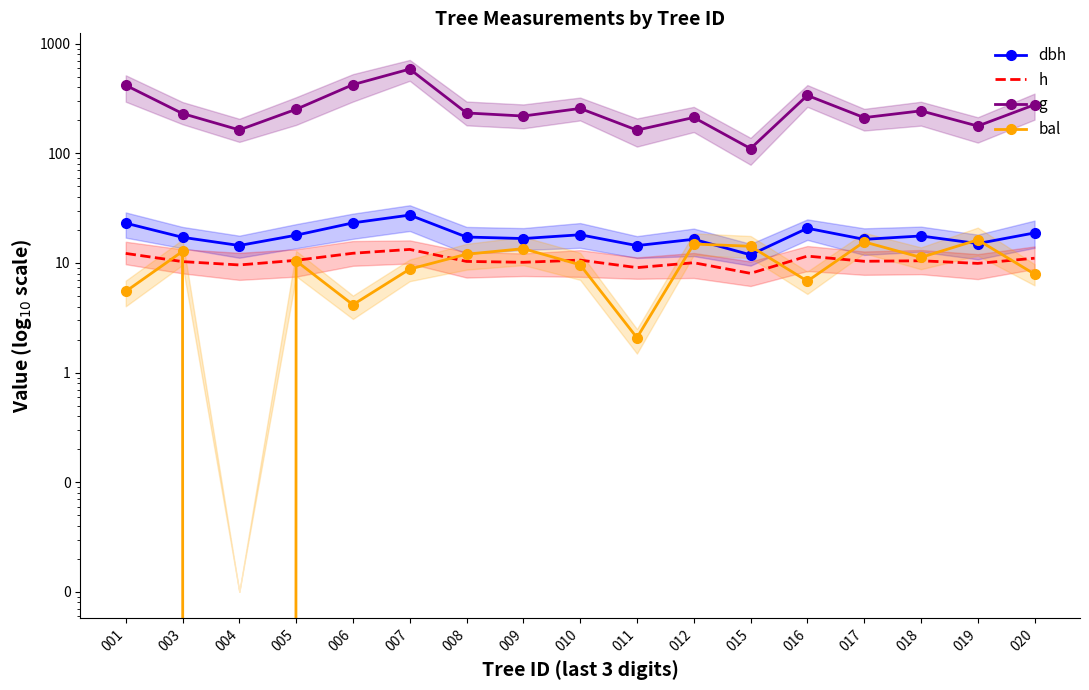

How many lines are shown in the chart?

4